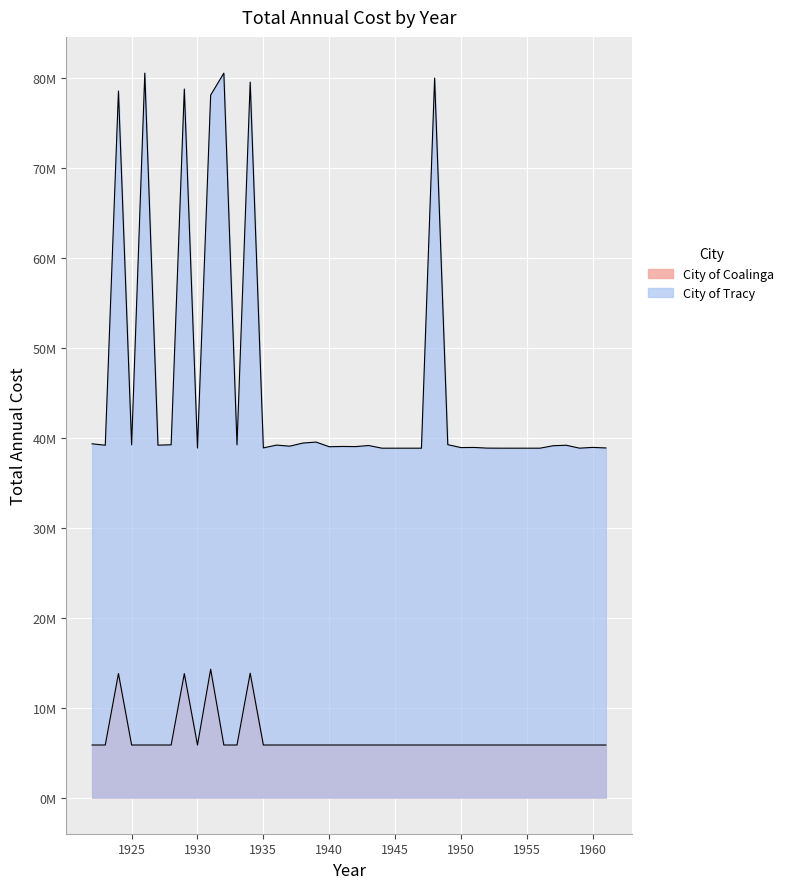

What is the difference between the maximum and second lowest values in the City of Tracy series?

41729214.5